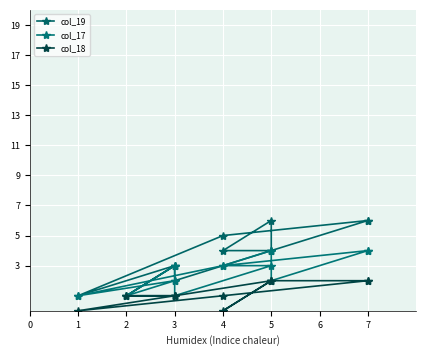

Reading left to right, list all the values displayed in this chart.

col_19: 6	5	1	3	1	3	2	4	4	6	4	6
col_17: 4	3	1	2	1	3	1	3	3	4	2	4
col_18: 2	1	0	1	1	1	1	2	0	2	2	2